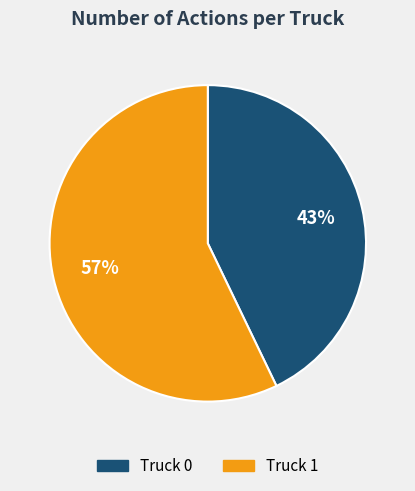

What is the ratio of the value at Truck 1 to the value at Truck 0?

1.3